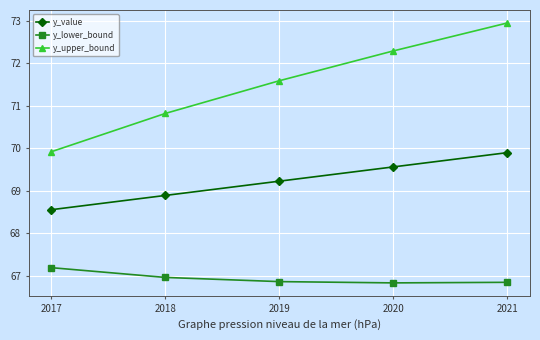

Which category has the highest value in the y_value series?

2021